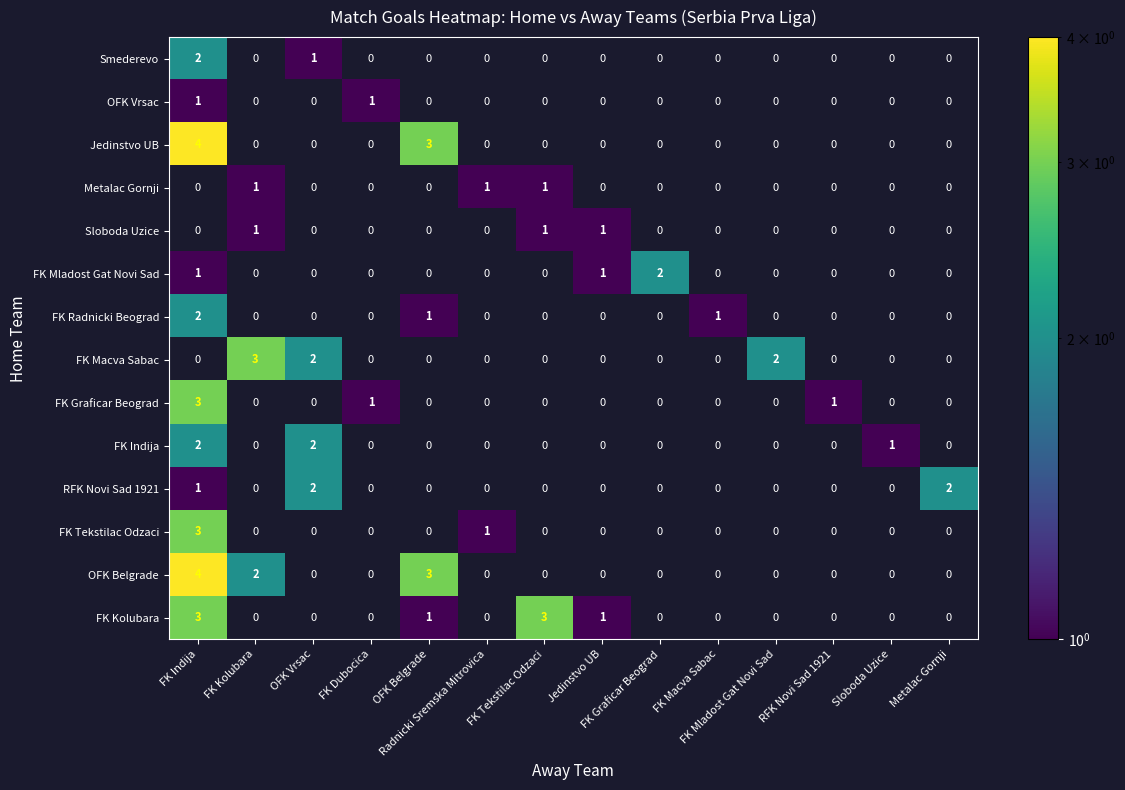

Rank the series at Metalac Gornji from highest to lowest value.

RFK Novi Sad 1921, Smederevo, OFK Vrsac, Jedinstvo UB, Metalac Gornji, Sloboda Uzice, FK Mladost Gat Novi Sad, FK Radnicki Beograd, FK Macva Sabac, FK Graficar Beograd, FK Indija, FK Tekstilac Odzaci, OFK Belgrade, FK Kolubara